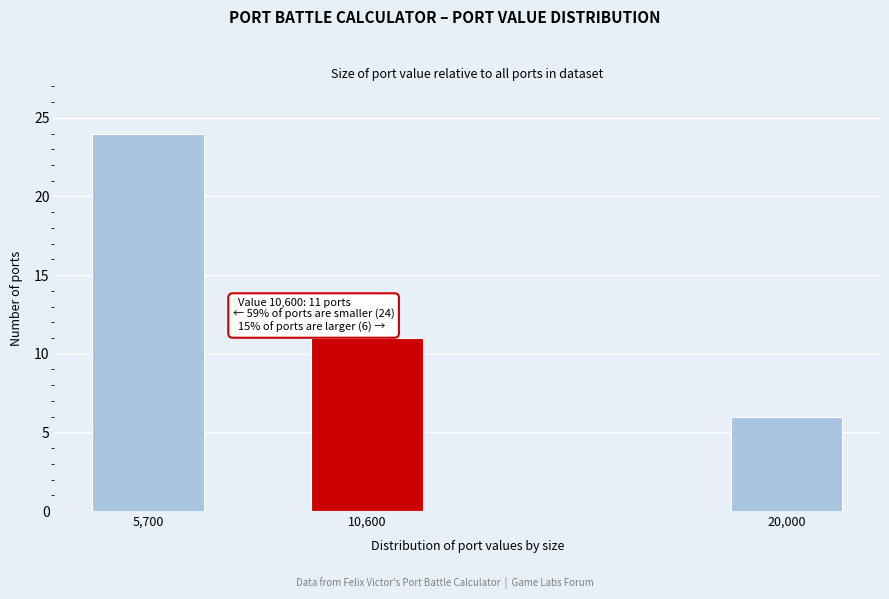

Reading left to right, extract all data points from this chart.

24	11	6